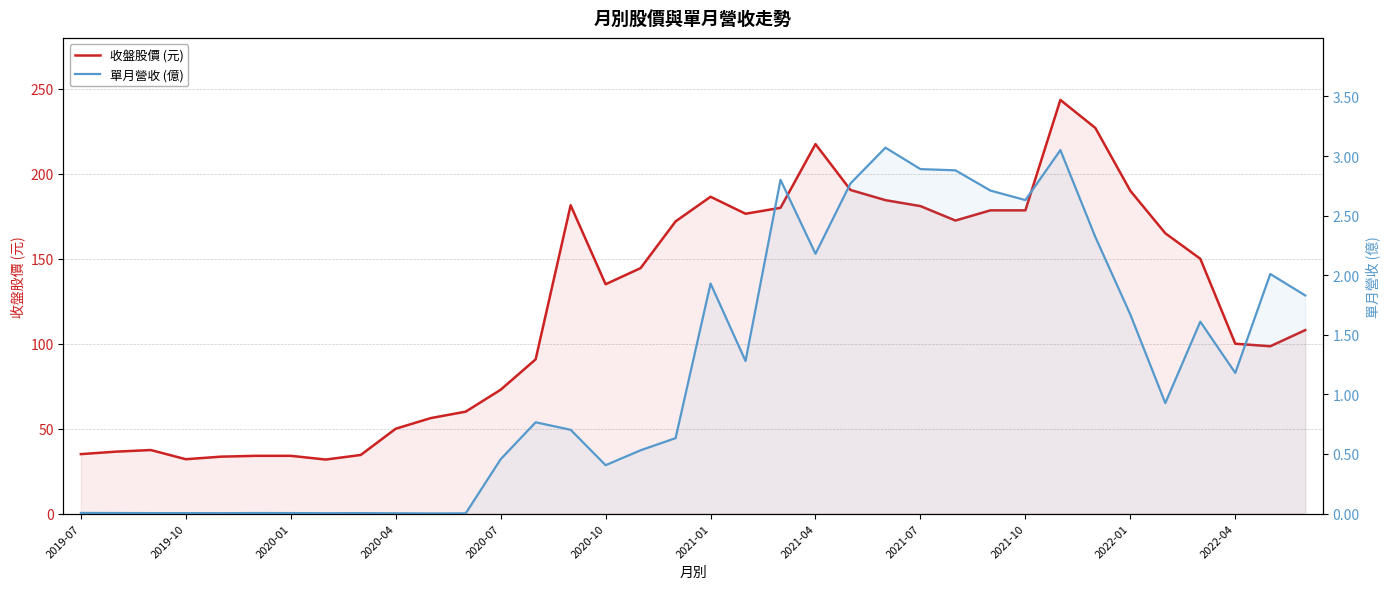

How many lines are shown in the chart?

2